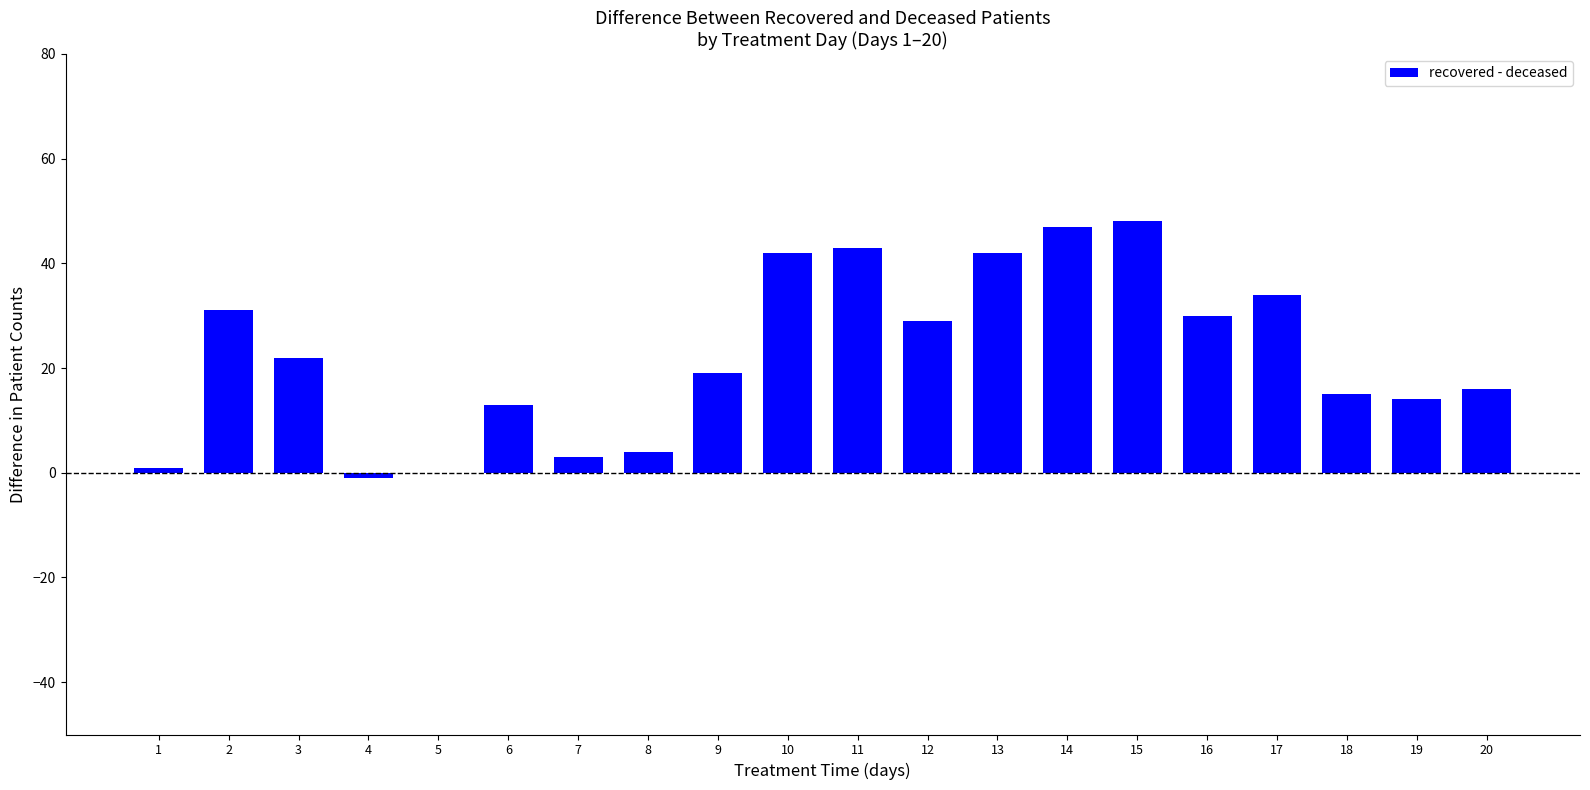

How many distinct data groups are displayed?

1